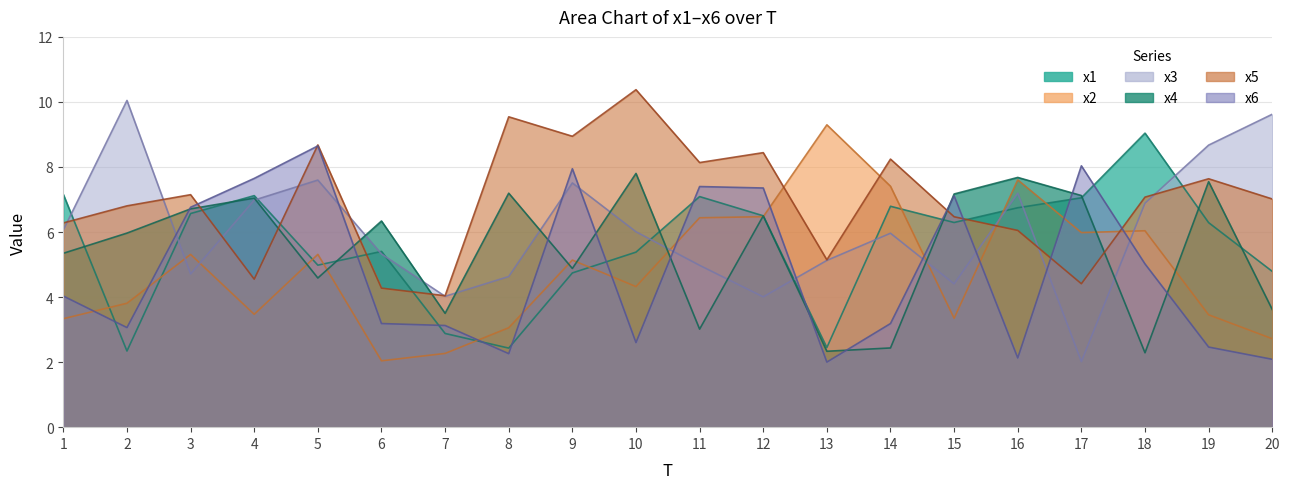

Reading left to right, what are all the values shown in this chart?

x1: 7.2	2.3	6.6	7.1	5.0	5.4	2.9	2.4	4.7	5.4	7.1	6.5	2.4	6.8	6.3	6.7	7.1	9.0	6.3	4.8
x2: 3.3	3.8	5.3	3.5	5.3	2.0	2.3	3.1	5.1	4.3	6.4	6.5	9.3	7.4	3.3	7.6	6.0	6.0	3.5	2.7
x3: 6.1	10.0	4.7	7.0	7.6	5.3	4.0	4.6	7.5	6.0	5.0	4.0	5.1	6.0	4.4	7.2	2.0	6.9	8.7	9.6
x4: 5.3	6.0	6.7	7.0	4.6	6.3	3.5	7.2	4.9	7.8	3.0	6.5	2.3	2.4	7.2	7.7	7.1	2.3	7.5	3.6
x5: 6.3	6.8	7.1	4.6	8.7	4.3	4.0	9.5	8.9	10.4	8.1	8.4	5.1	8.2	6.5	6.0	4.4	7.1	7.6	7.0
x6: 4.0	3.1	6.8	7.6	8.6	3.2	3.1	2.3	7.9	2.6	7.4	7.4	2.0	3.2	7.1	2.1	8.0	5.0	2.5	2.1